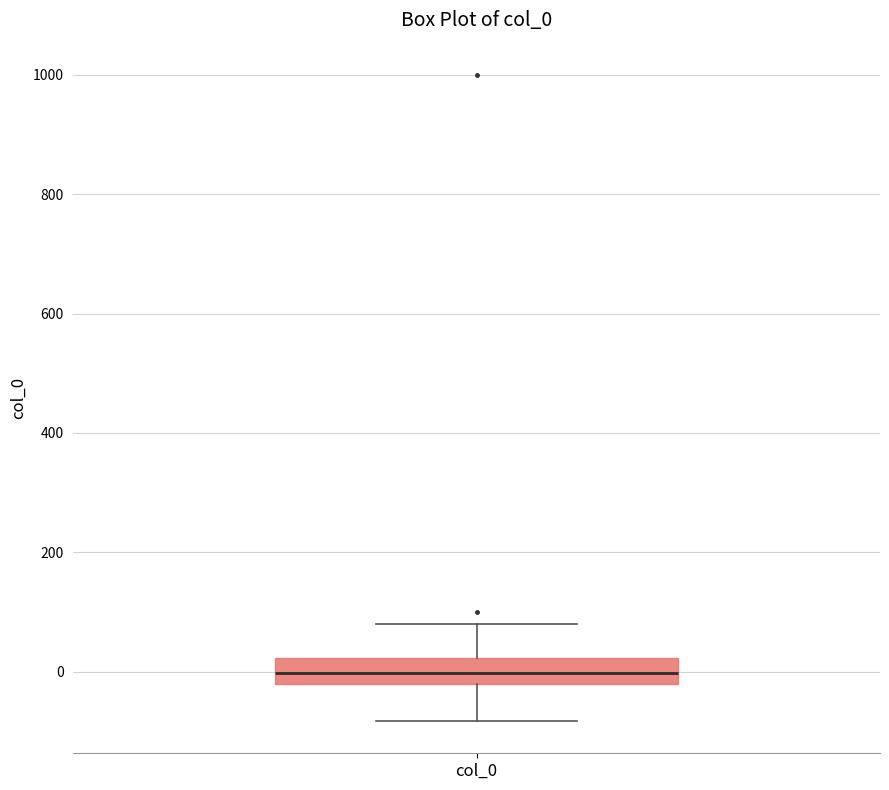

Transcribe this box plot: give where the median line is, the range the box spans, and where the two whiskers end, as read against the y-axis. The values are not printed on the chart, so give them approximately, as read against the axis.

median 0, box -20 to 20, whiskers -80 to 80